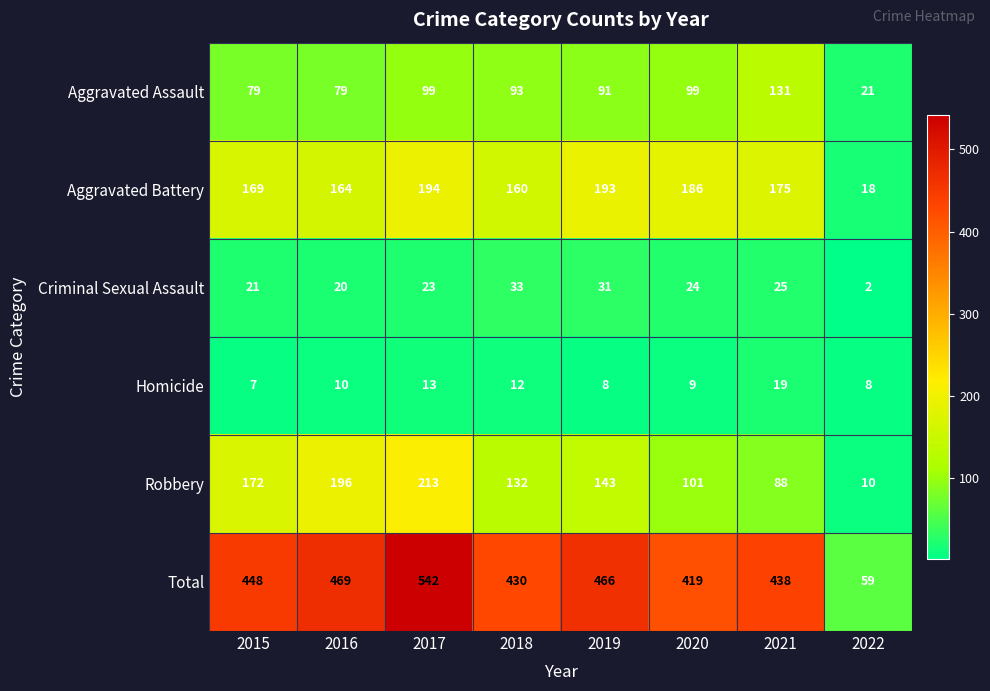

True or false: Aggravated Battery has a value of 175 at 2021.

True